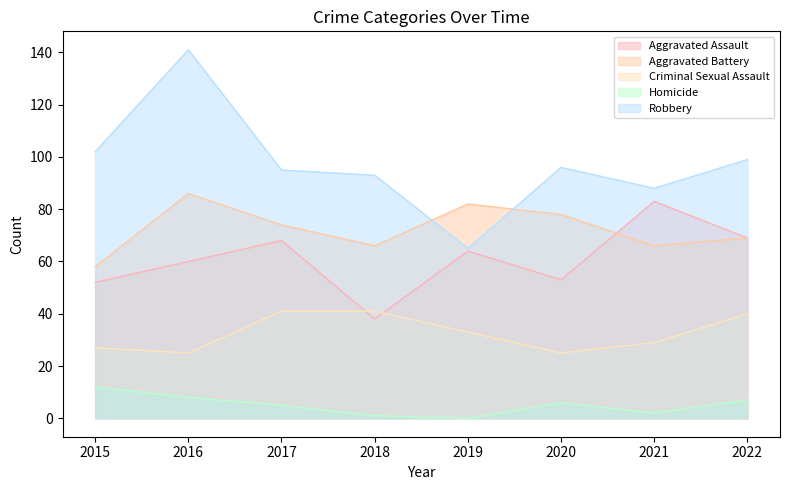

What is the difference between the second highest and minimum values in the Homicide series?

8